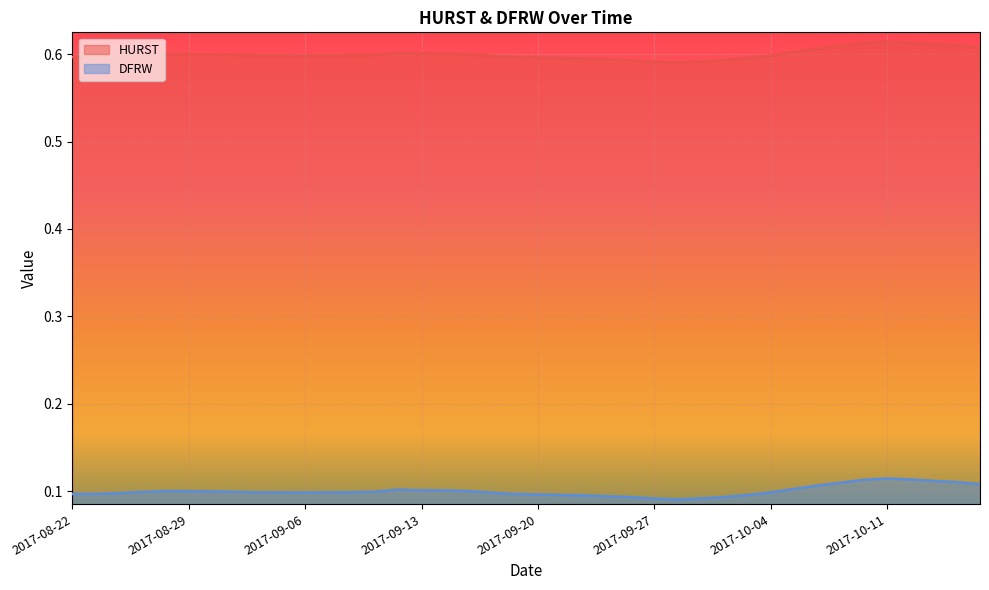

At which label is DFRW closest to 0?

2017-09-28